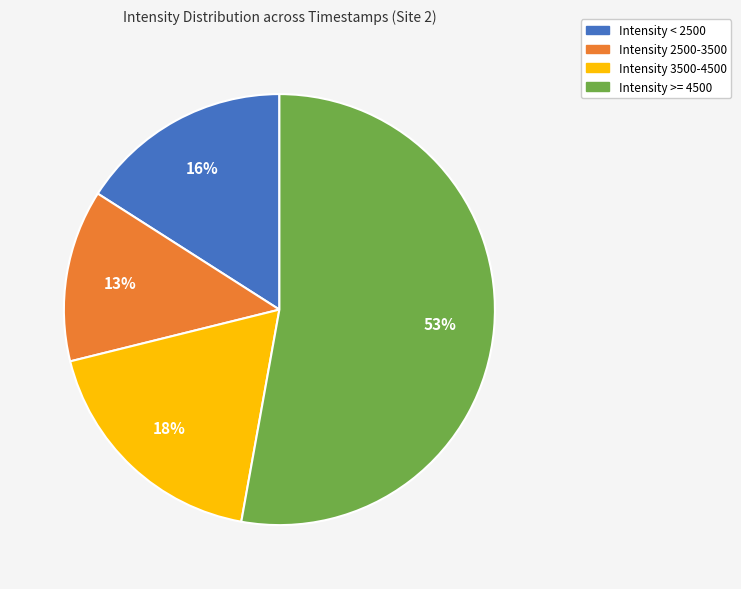

Do Intensity >= 4500 and Intensity 2500-3500 together represent more than half of the pie?

Yes